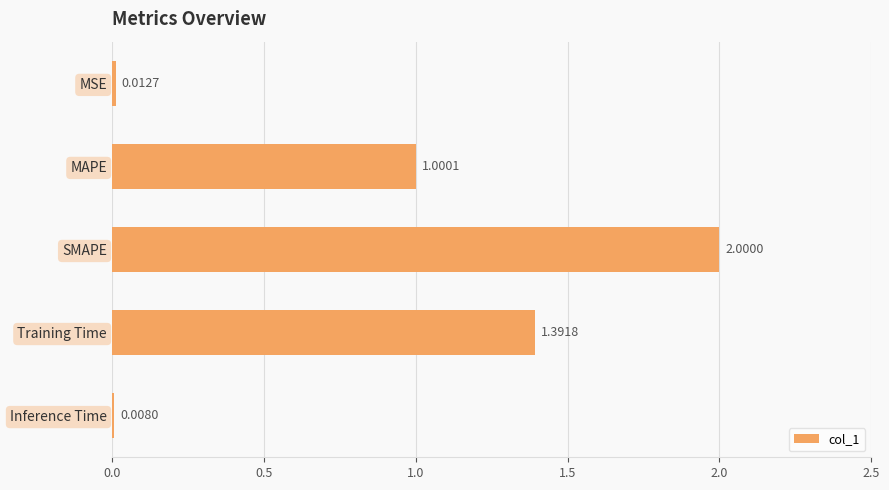

What is the label of the 4th bar from the top?

Training Time